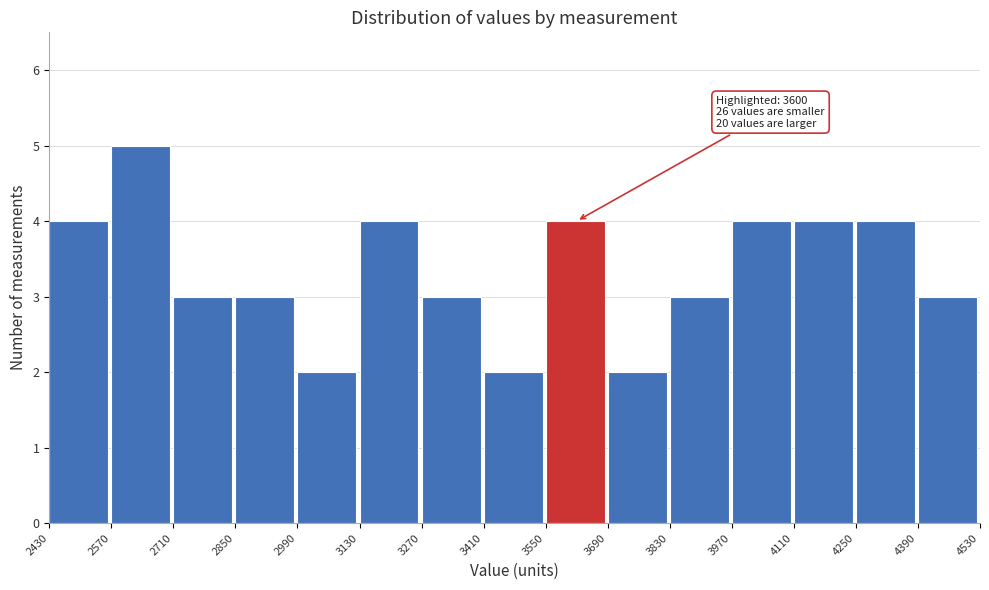

Which range on the x-axis has the tallest bar?

2570 to 2710